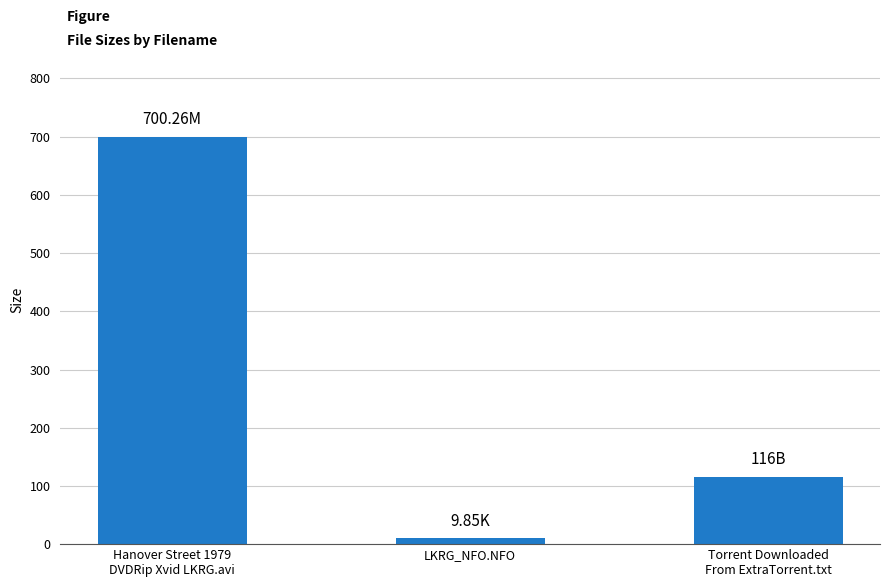

Is it true that the value at Hanover Street 1979
DVDRip Xvid LKRG.avi is 1211.4?

False